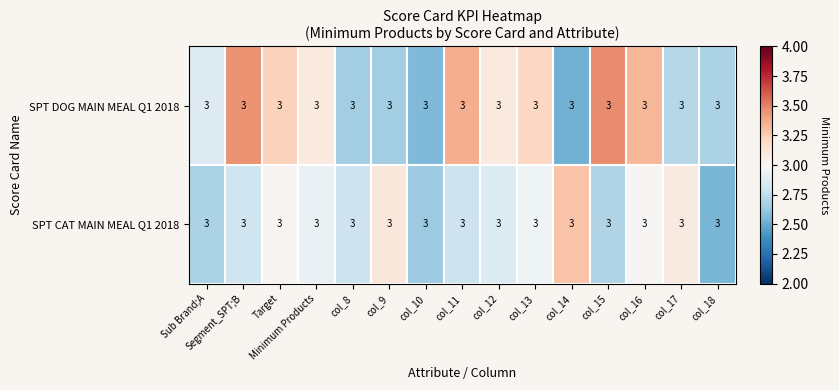

Rank the categories by SPT DOG MAIN MEAL Q1 2018 value from lowest to highest.

col_14, col_10, col_9, col_8, col_18, col_17, Sub Brand;A, Minimum Products, col_12, col_13, Target, col_16, col_11, Segment_SPT;B, col_15